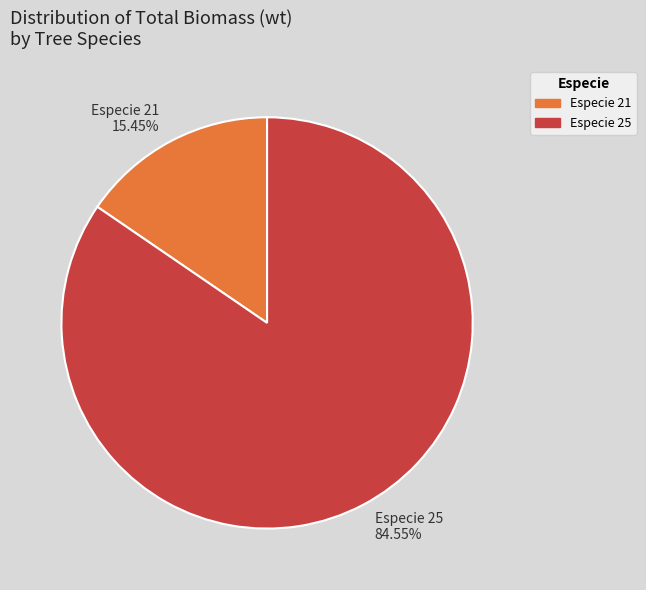

Count the number of slices in the pie.

2